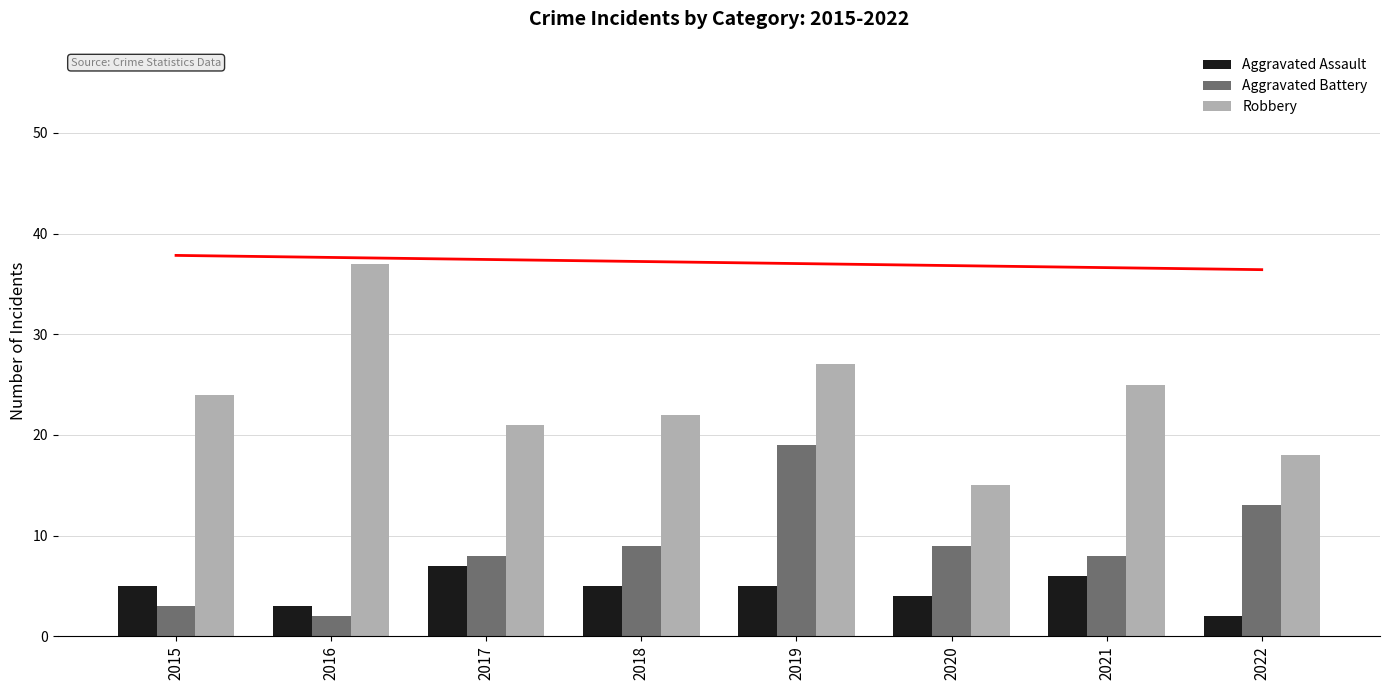

At which label does Aggravated Battery reach its minimum?

2016